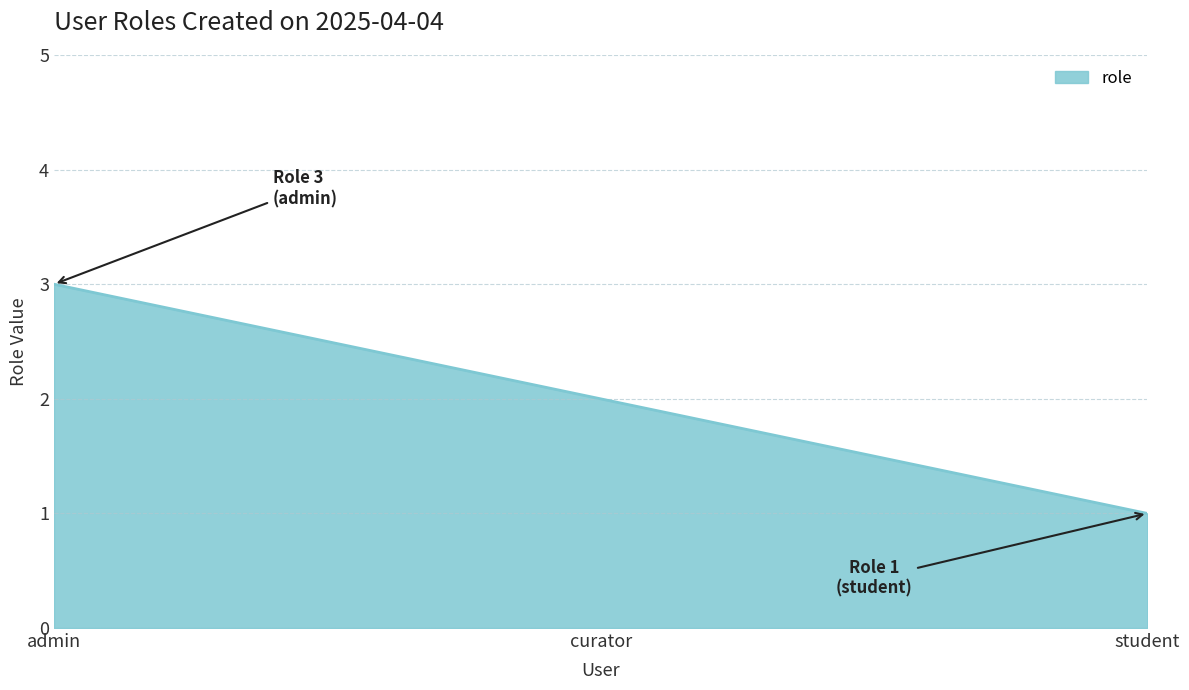

At which label is the value closest to 2?

curator